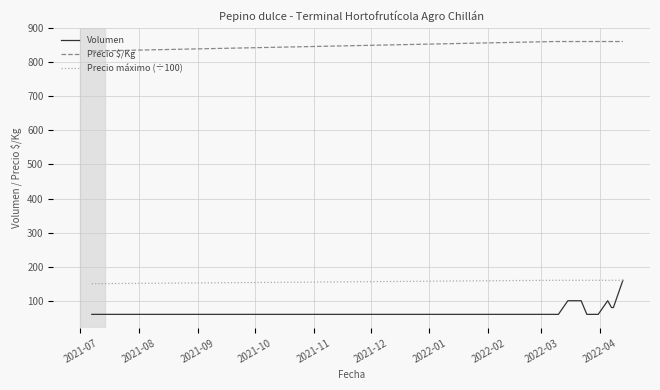

How many lines are shown in the chart?

3